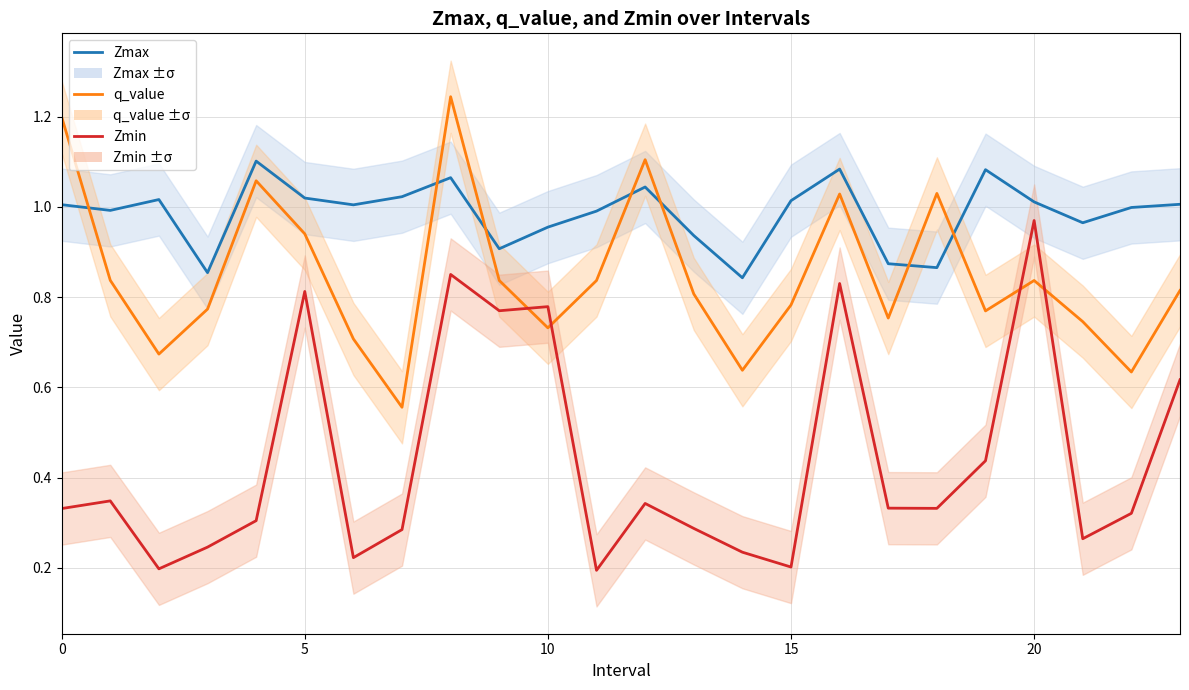

Where do Zmin and q_value first cross each other?

9 and 10